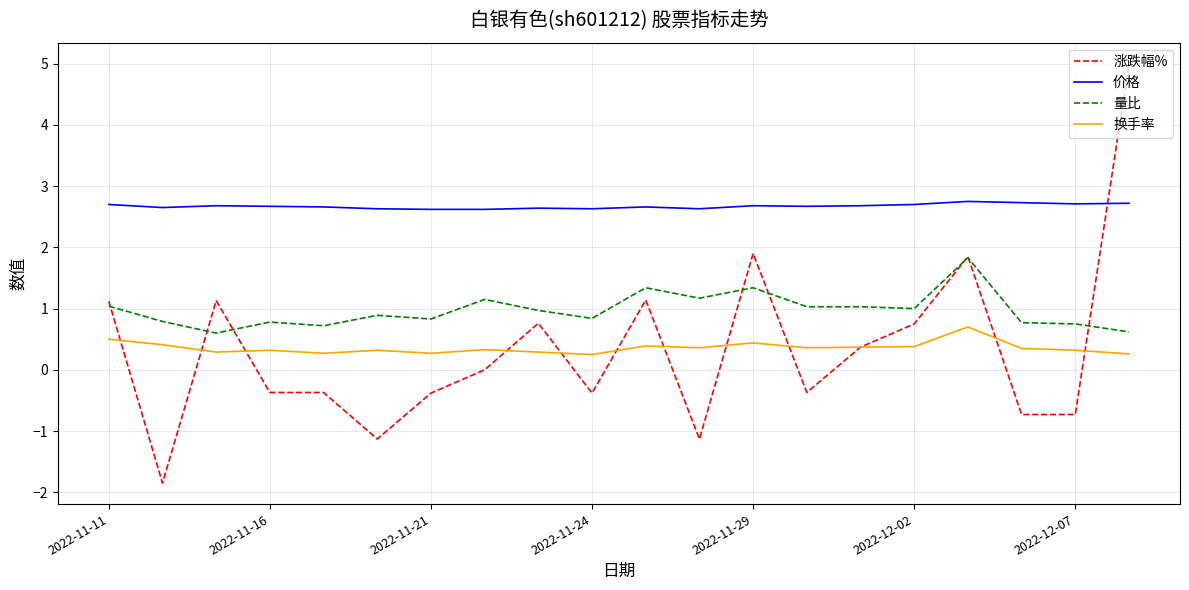

Rank the series by their maximum value, from lowest to highest.

换手率, 量比, 价格, 涨跌幅%